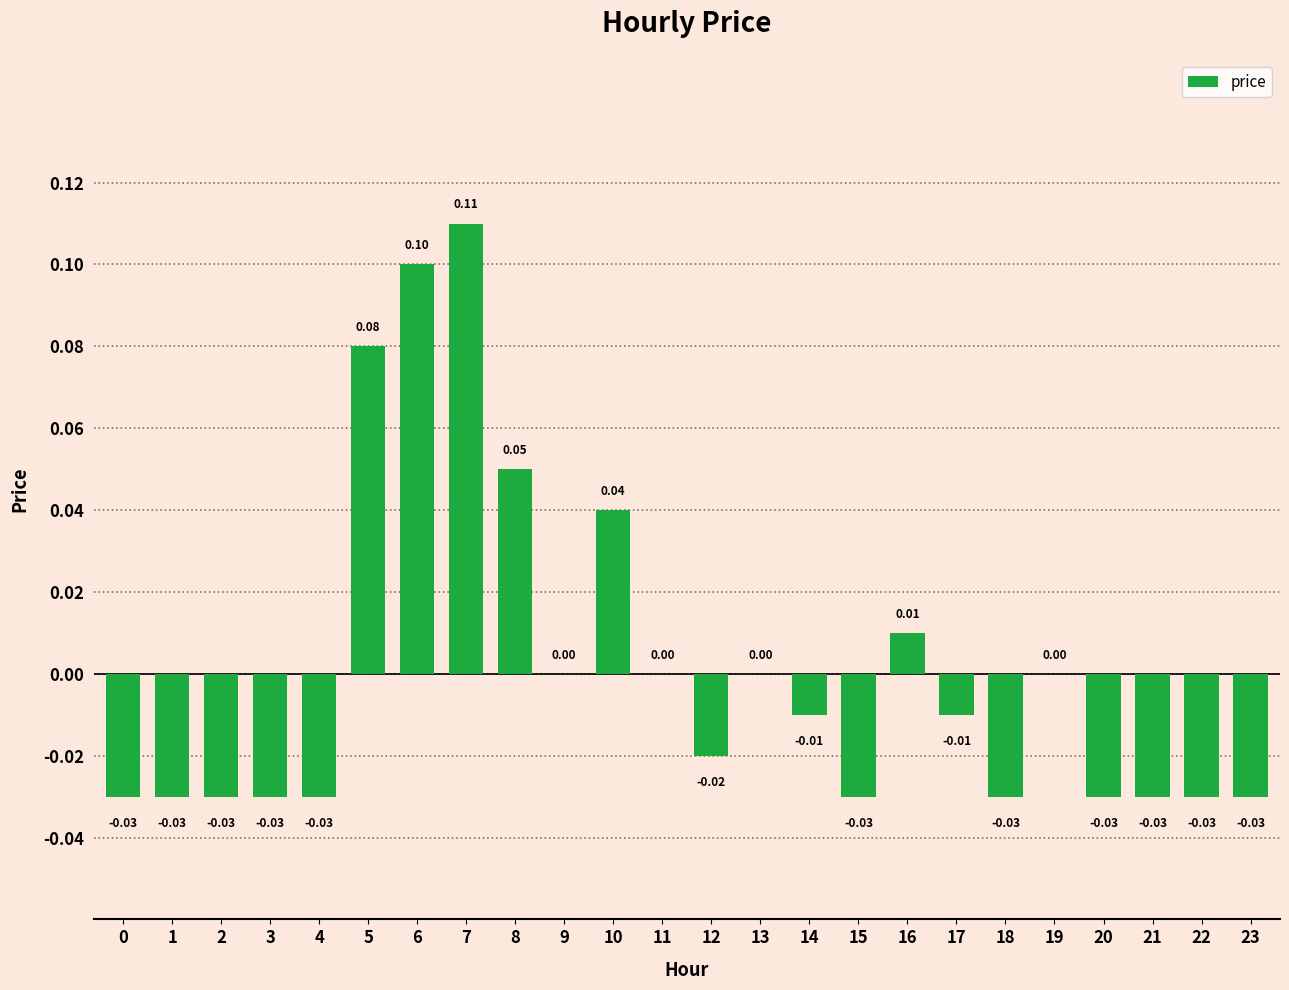

Does the chart contain stacked bars?

No